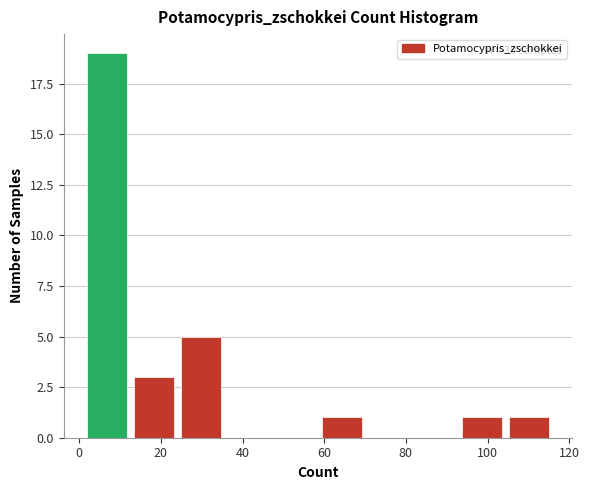

Which range on the x-axis has the tallest bar?

1.0 to 12.5